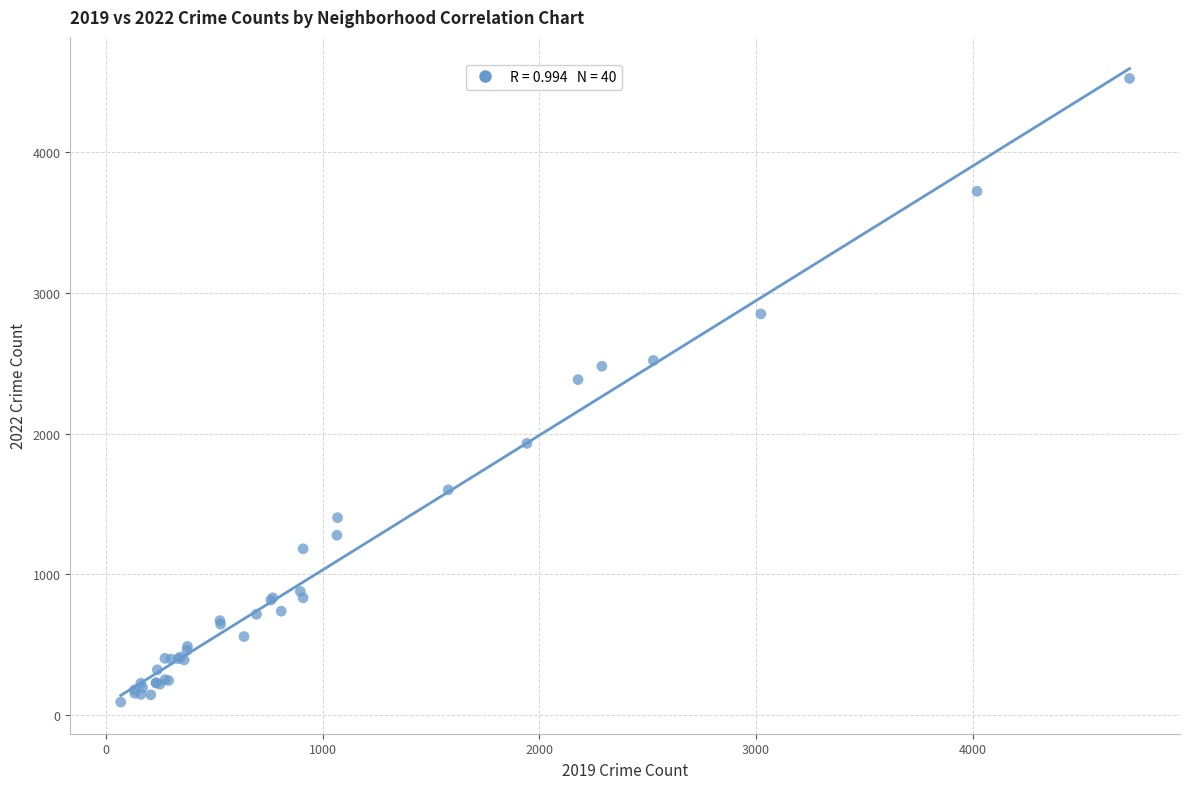

What Y value in the scatter plot is closest to 2307?

2383